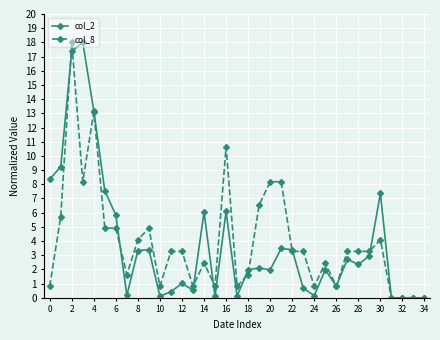

True or false: col_8 has more than 1 interior local peaks.

True